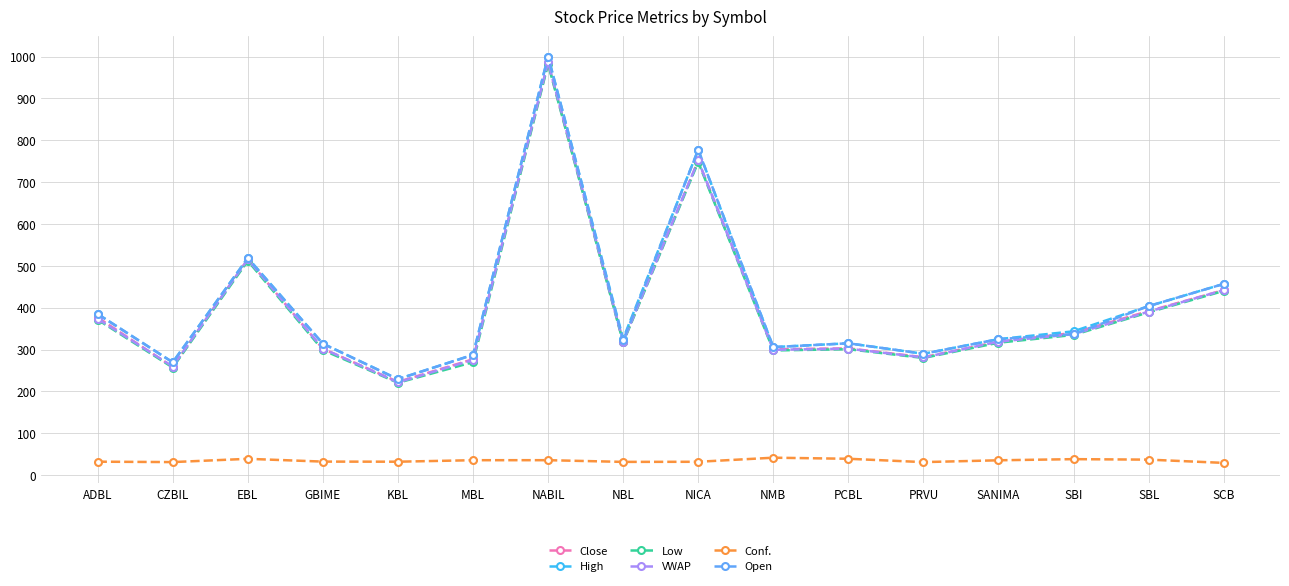

What is the minimum value for Open?

229.5